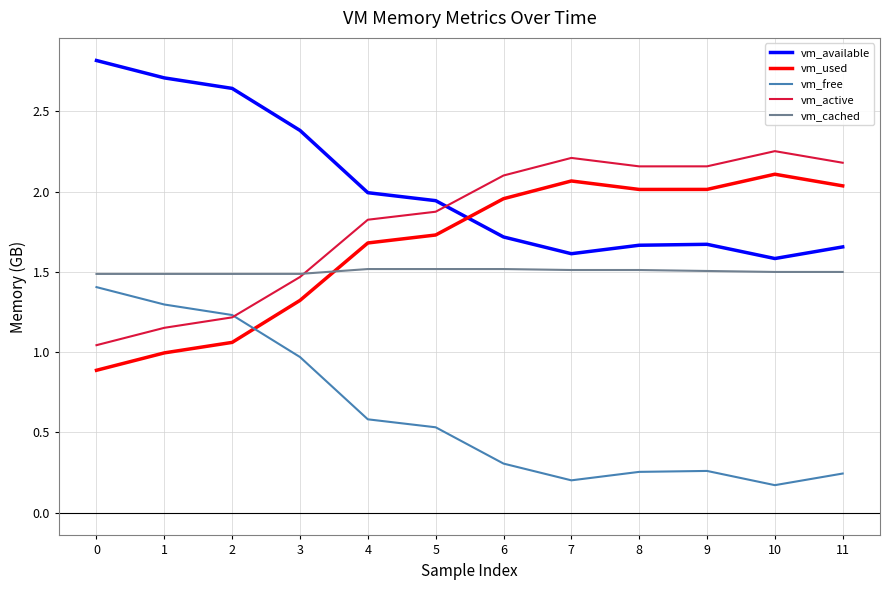

At which label is vm_used closest to 1?

1